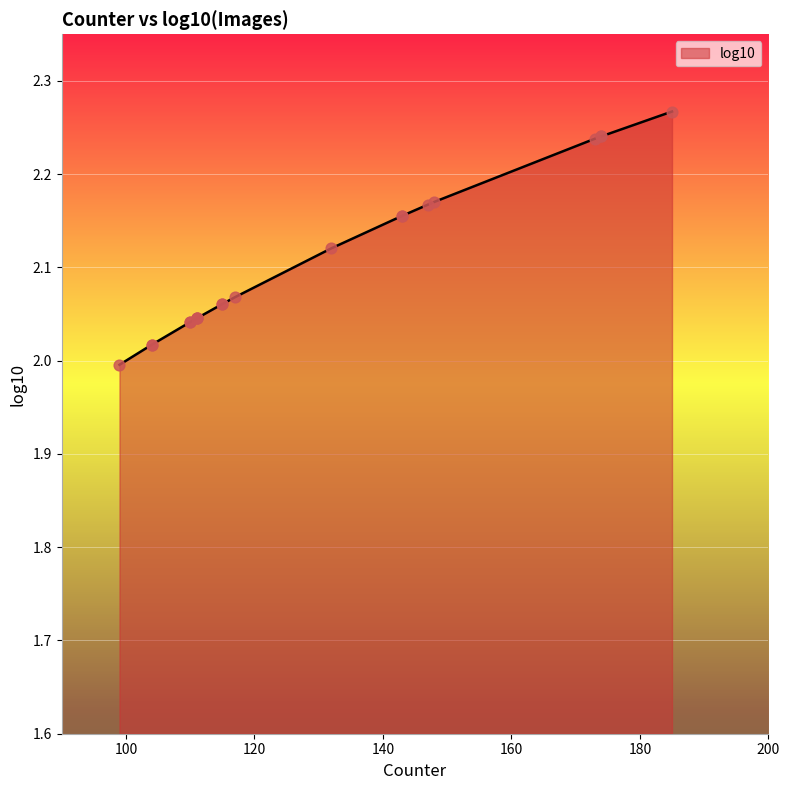

Between 185 and 115, which is larger?

185